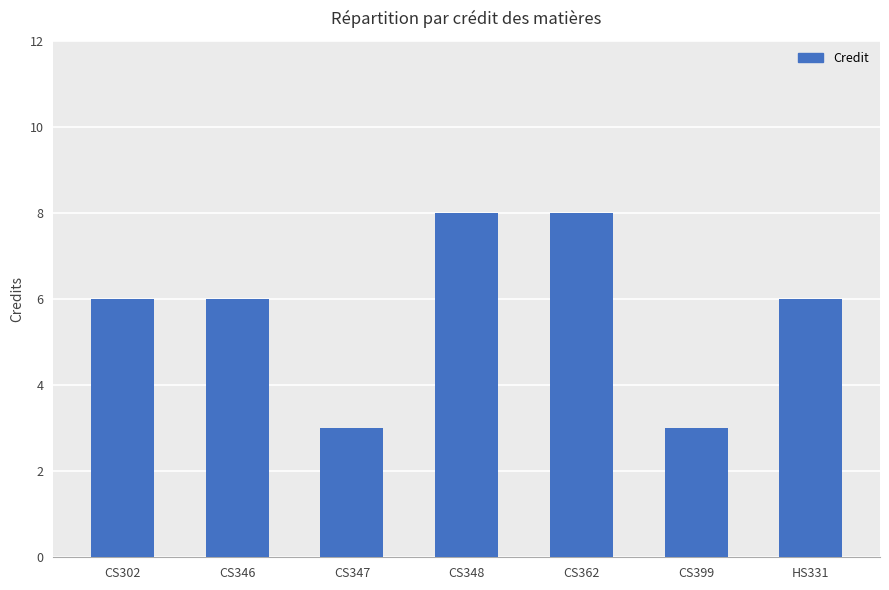

What is the label of the 6th bar from the right?

CS346